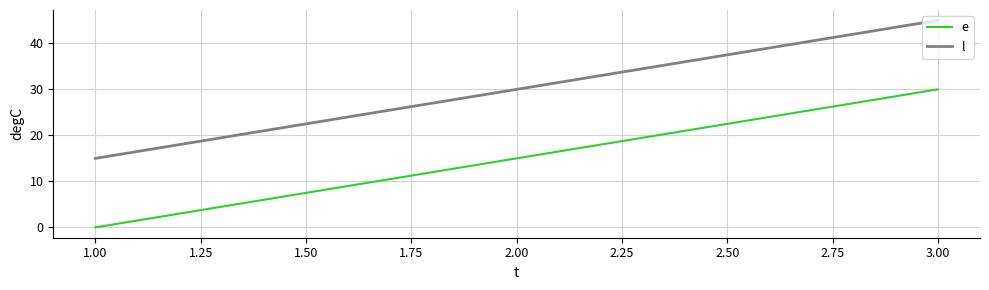

List the series in order of their overall mean, highest first.

l, e